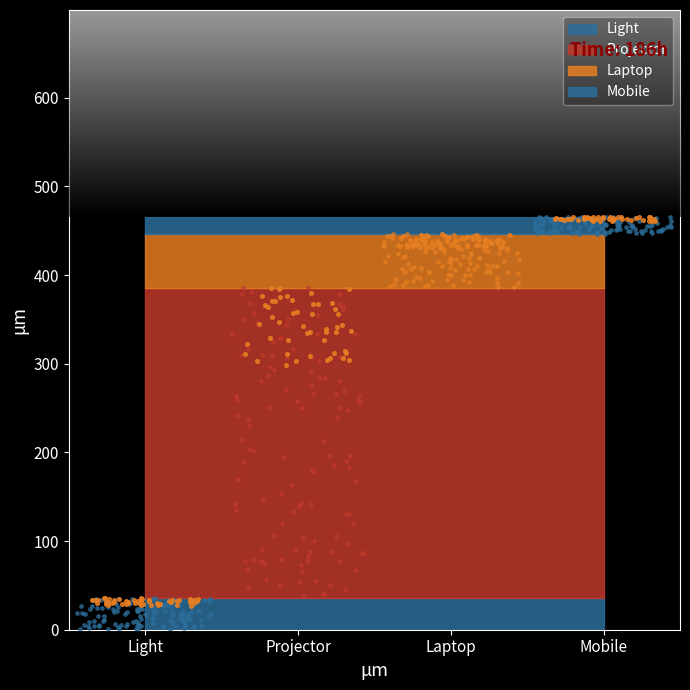

Between Laptop and Mobile, which is larger?

Laptop